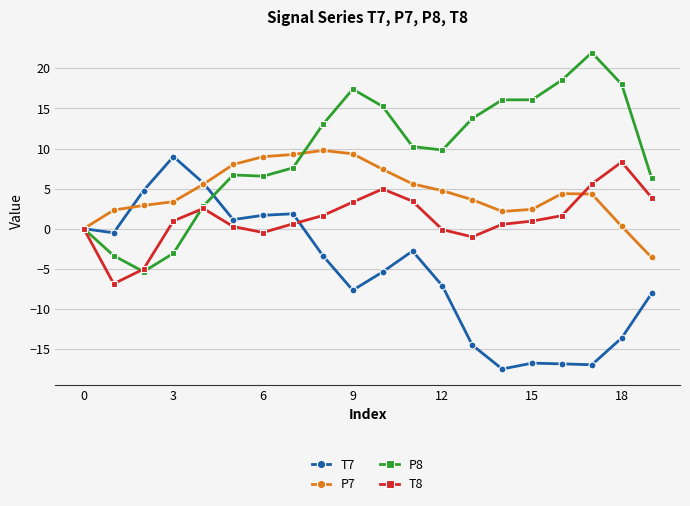

Which series has the largest total across all categories?

P8